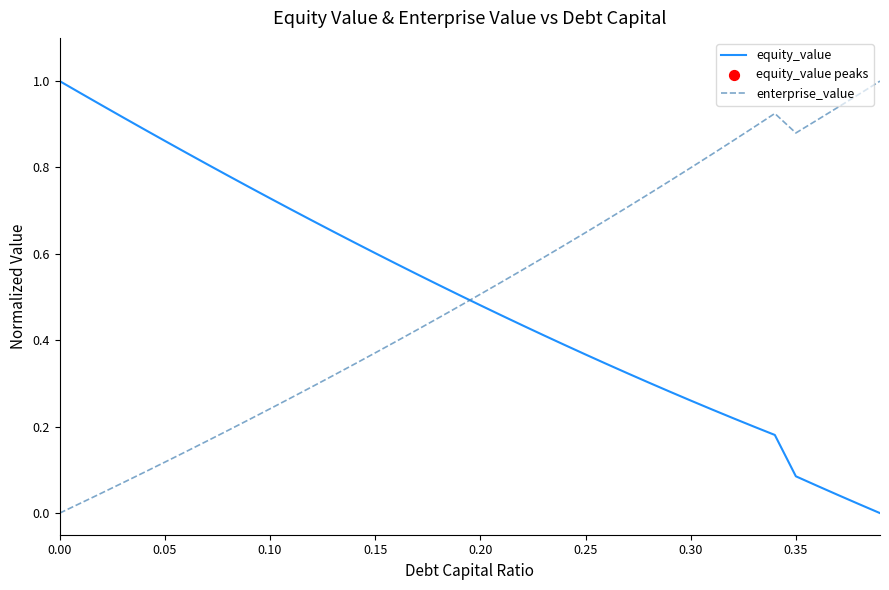

After their last crossing, which series has the higher values: equity_value or enterprise_value?

enterprise_value